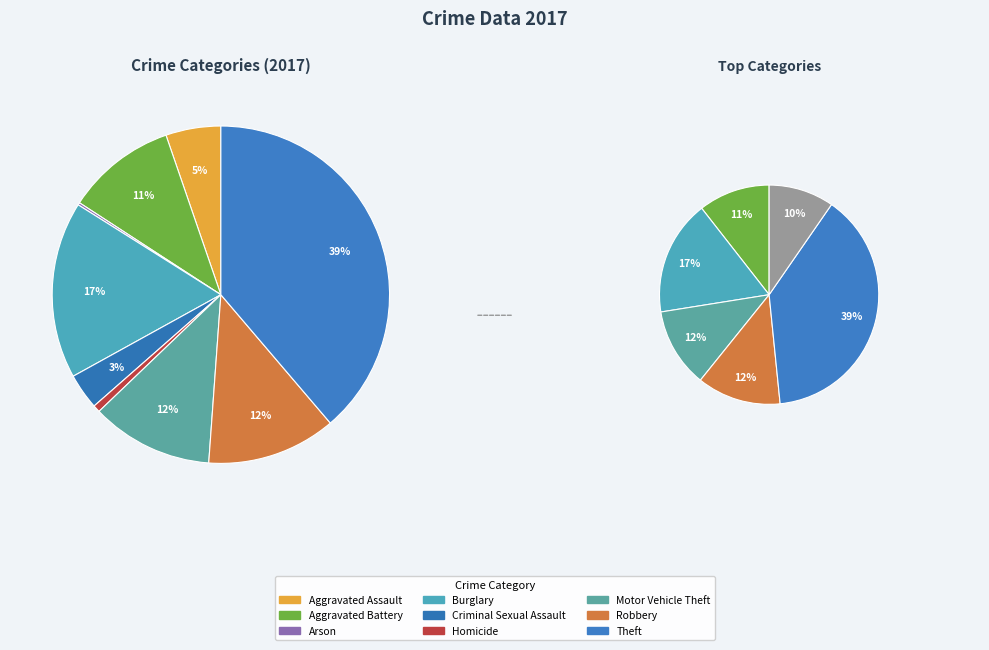

How many slices are in this pie chart?

9